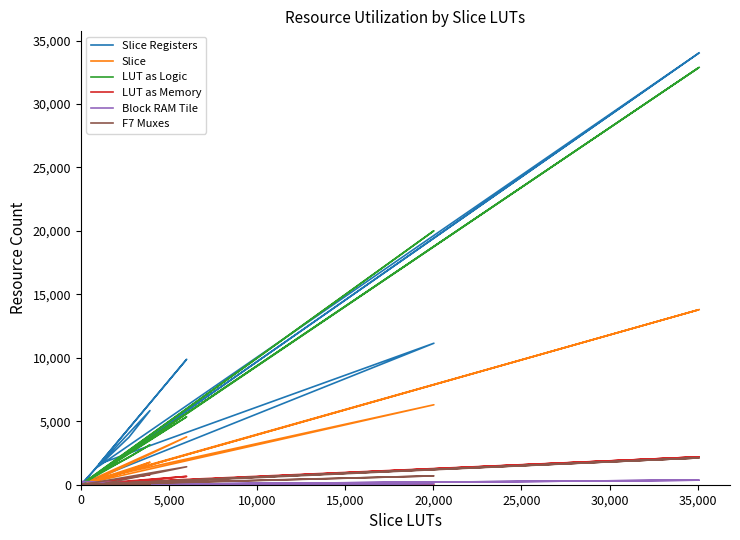

How many values in the LUT as Memory series exceed 35?

7